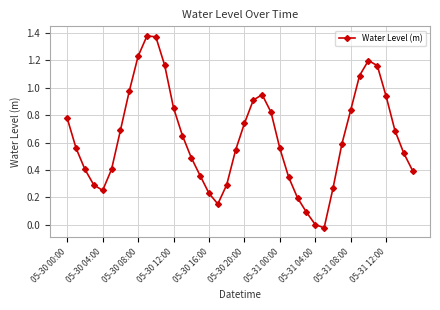

What is the sum of all values?

25.3